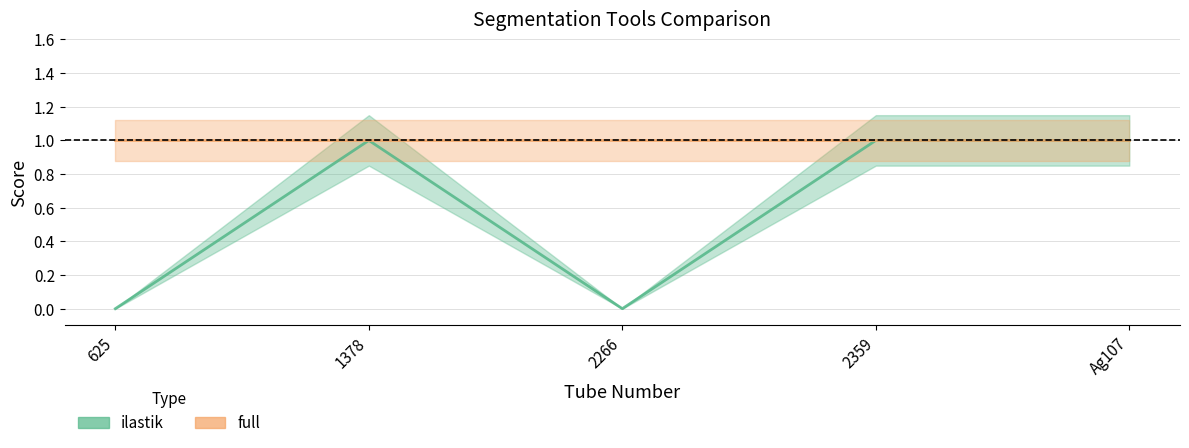

Reading left to right, transcribe all the data shown in this chart.

625=0	1378=1	2266=0	2359=1	Ag107=1